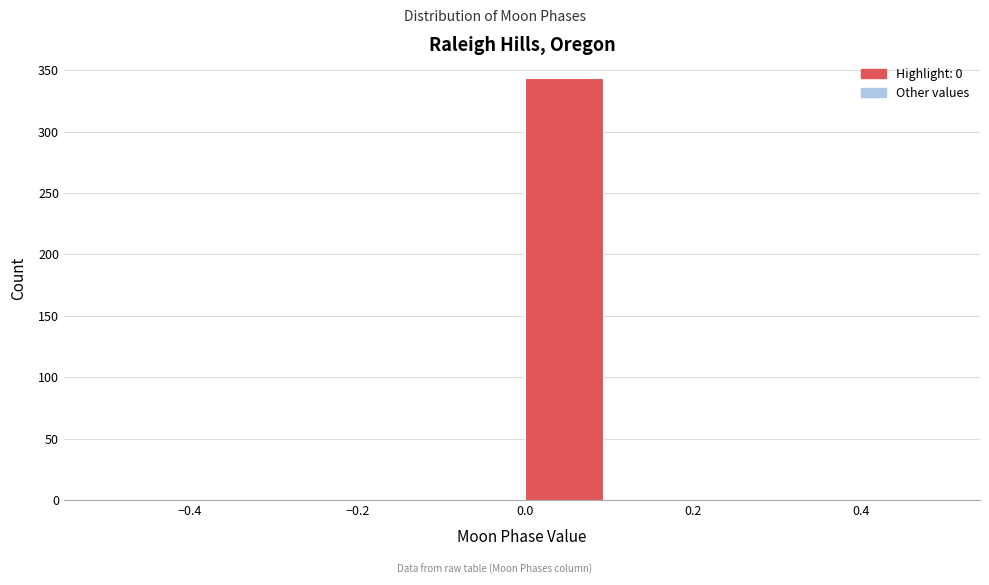

Reading left to right, list every bar in this chart as the range it spans on the x-axis followed by its height. The values are not printed on the chart, so give them approximately, as read against the axis.

-0.5 to -0.4: 0
-0.4 to -0.3: 0
-0.3 to -0.2: 0
-0.2 to -0.1: 0
-0.1 to 0.0: 0
0.0 to 0.1: 345
0.1 to 0.2: 0
0.2 to 0.3: 0
0.3 to 0.4: 0
0.4 to 0.5: 0